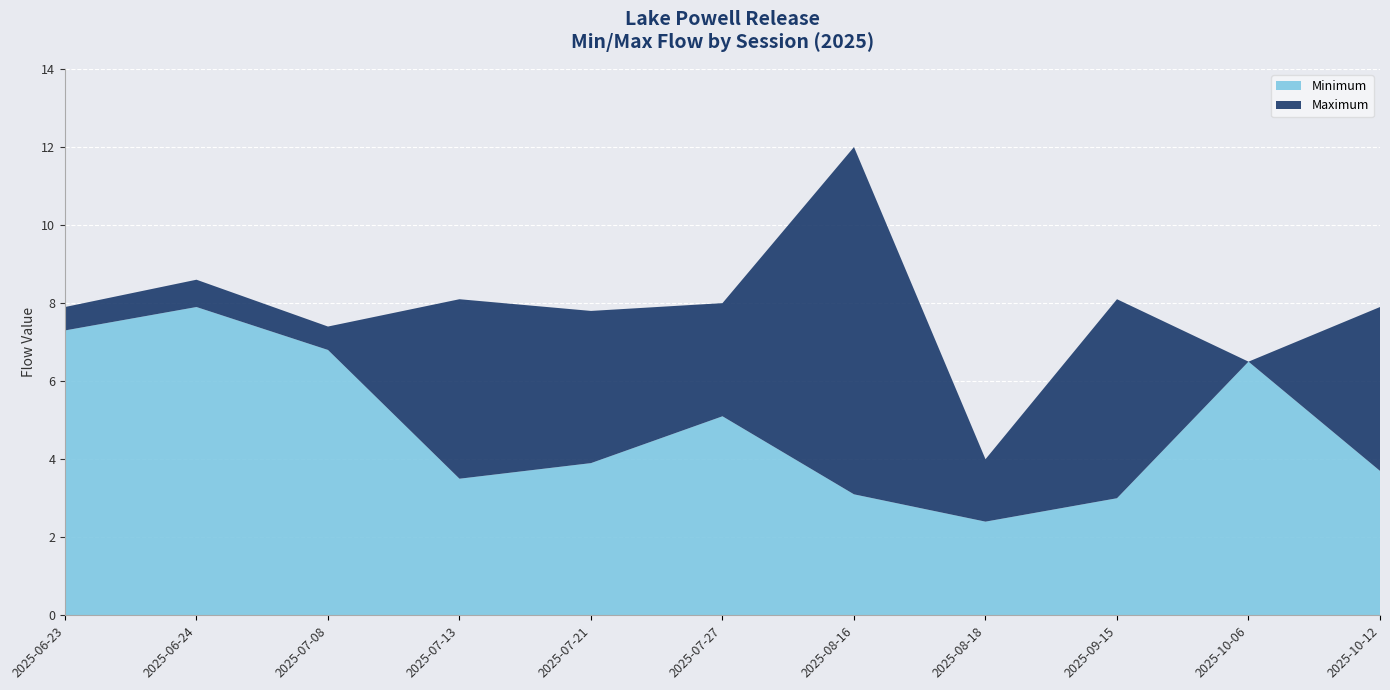

Reading left to right, what are all the values shown in this chart?

Minimum: 2025-06-23=7.3	2025-06-24=7.9	2025-07-08=6.8	2025-07-13=3.5	2025-07-21=3.9	2025-07-27=5.1	2025-08-16=3.1	2025-08-18=2.4	2025-09-15=3.0	2025-10-06=6.5	2025-10-12=3.7
Maximum: 2025-06-23=7.9	2025-06-24=8.6	2025-07-08=7.4	2025-07-13=8.1	2025-07-21=7.8	2025-07-27=8.0	2025-08-16=12.0	2025-08-18=4.0	2025-09-15=8.1	2025-10-06=6.5	2025-10-12=7.9